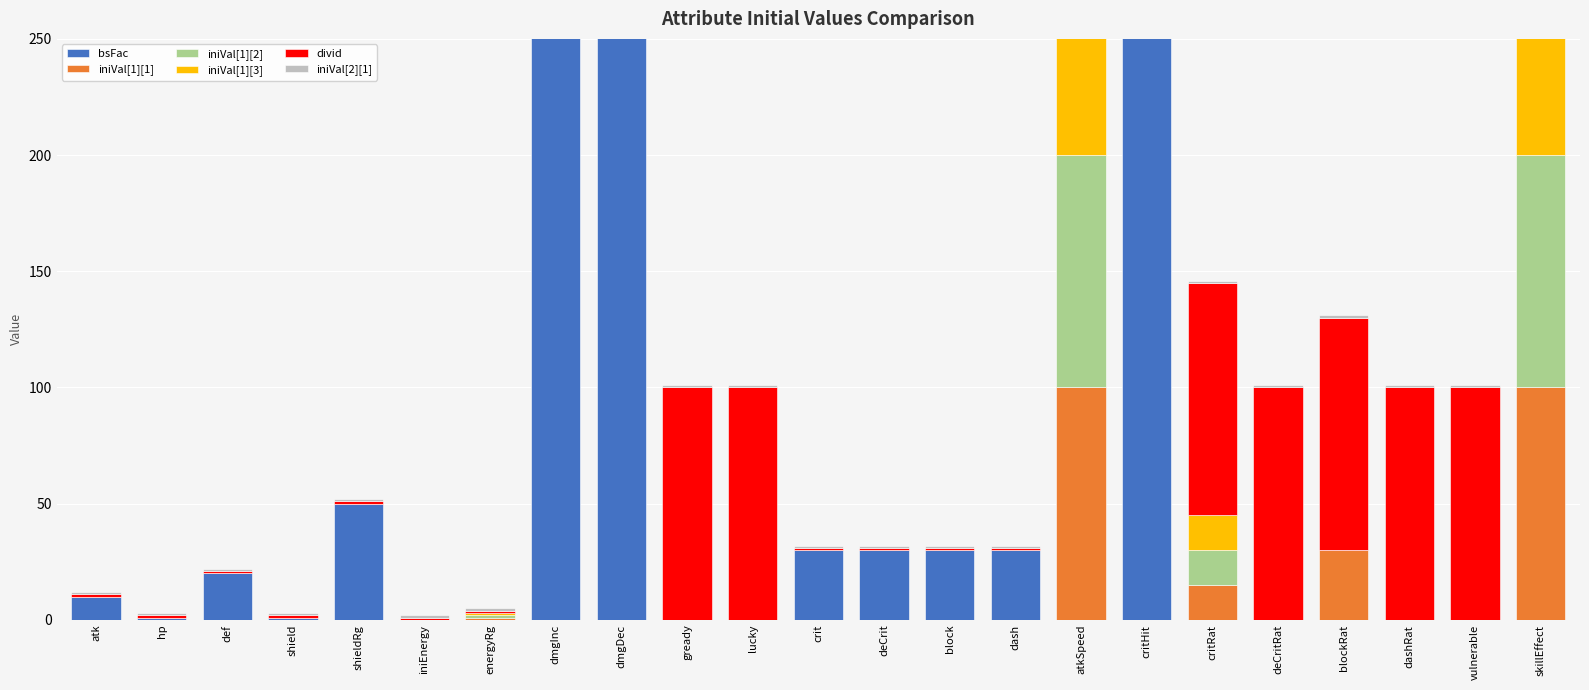

At which category is the sum across all series the highest?

critHit